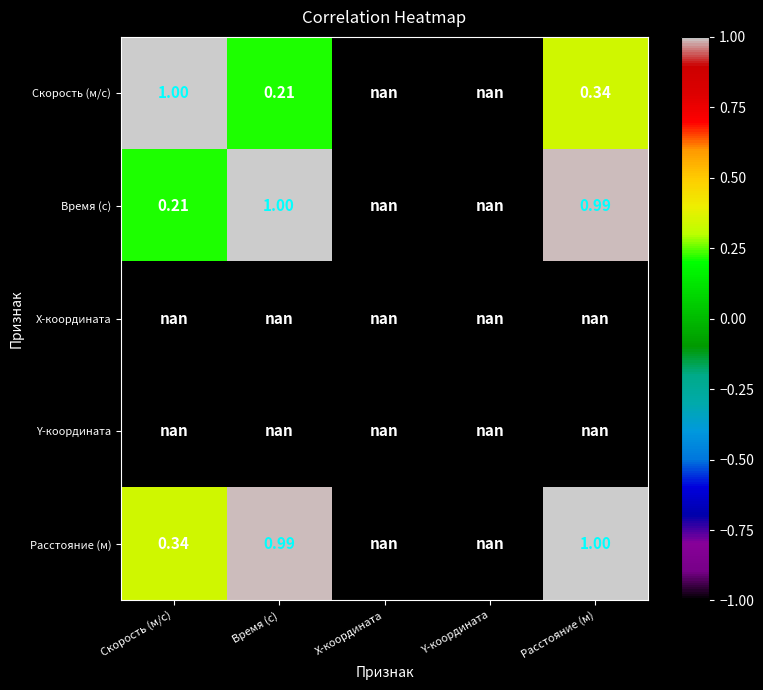

How many categories are shown in the chart?

5